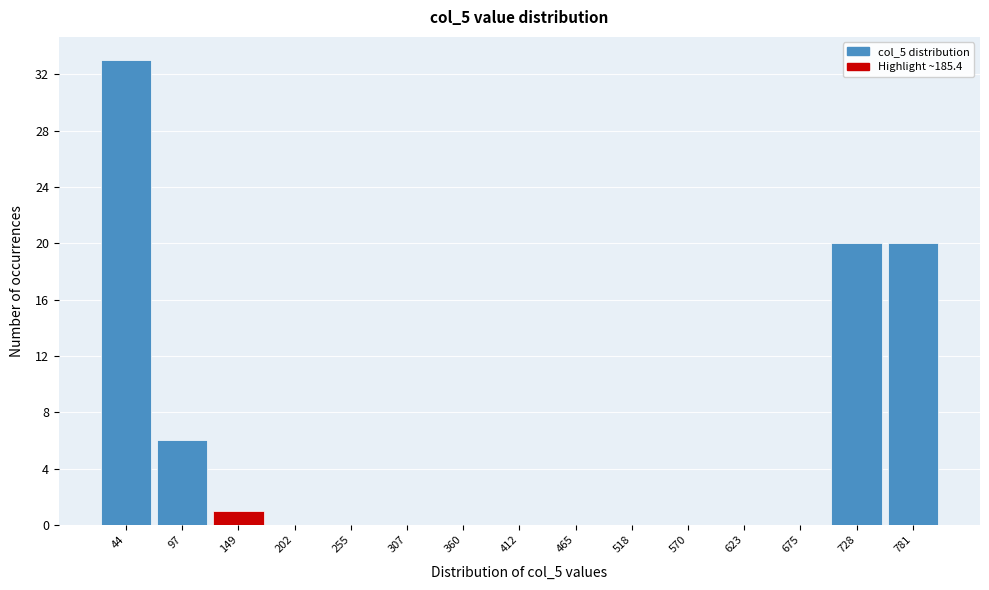

Reading left to right, list all the values displayed in this chart.

44=33	97=6	149=1	202=0	255=0	307=0	360=0	412=0	465=0	518=0	570=0	623=0	675=0	728=20	781=20